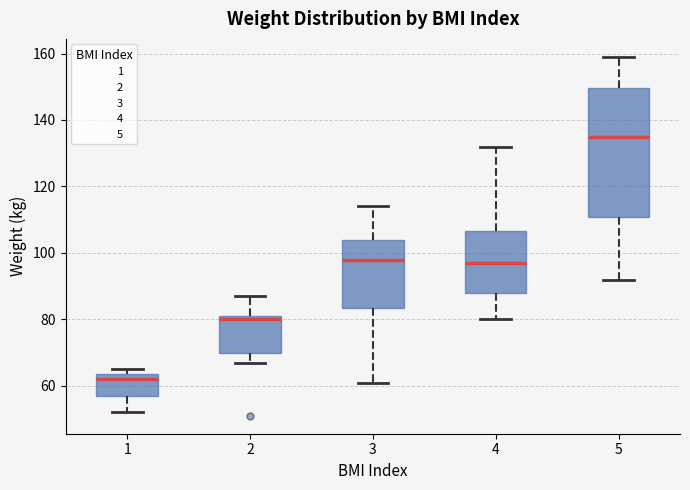

Where does the lower whisker of the box at x = 2 end on the y-axis? The values are not printed on the chart, so give them approximately, as read against the axis.

68